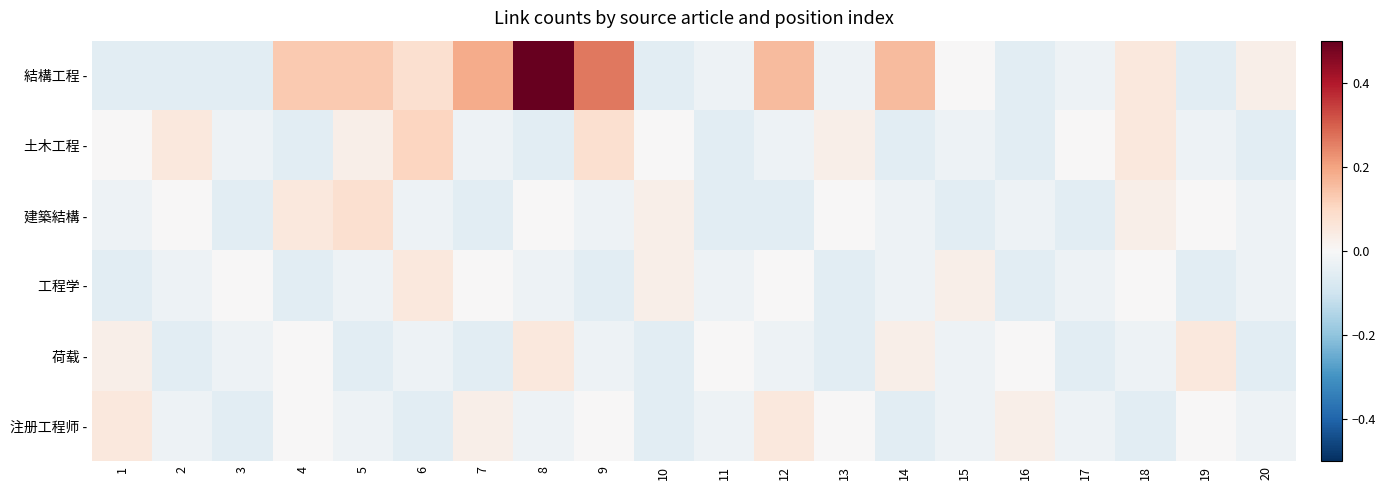

Reading left to right, extract all data points from this chart.

結構工程 -: 1=-0.1	2=-0.1	3=-0.1	4=0.1	5=0.1	6=0.1	7=0.2	8=0.5	9=0.3	10=-0.1	11=-0.0	12=0.2	13=-0.0	14=0.2	15=0.0	16=-0.1	17=-0.0	18=0.1	19=-0.1	20=0.0
土木工程 -: 1=0.0	2=0.1	3=-0.0	4=-0.1	5=0.0	6=0.1	7=-0.0	8=-0.1	9=0.1	10=0.0	11=-0.1	12=-0.0	13=0.0	14=-0.1	15=-0.0	16=-0.1	17=0.0	18=0.1	19=-0.0	20=-0.1
建築結構 -: 1=-0.0	2=0.0	3=-0.1	4=0.1	5=0.1	6=-0.0	7=-0.1	8=0.0	9=-0.0	10=0.0	11=-0.1	12=-0.1	13=0.0	14=-0.0	15=-0.1	16=-0.0	17=-0.1	18=0.0	19=0.0	20=-0.0
工程学 -: 1=-0.1	2=-0.0	3=0.0	4=-0.1	5=-0.0	6=0.1	7=0.0	8=-0.0	9=-0.1	10=0.0	11=-0.0	12=0.0	13=-0.1	14=-0.0	15=0.0	16=-0.1	17=-0.0	18=0.0	19=-0.1	20=-0.0
荷载 -: 1=0.0	2=-0.1	3=-0.0	4=0.0	5=-0.1	6=-0.0	7=-0.1	8=0.1	9=-0.0	10=-0.1	11=0.0	12=-0.0	13=-0.1	14=0.0	15=-0.0	16=0.0	17=-0.1	18=-0.0	19=0.1	20=-0.1
注册工程师 -: 1=0.1	2=-0.0	3=-0.1	4=0.0	5=-0.0	6=-0.1	7=0.0	8=-0.0	9=0.0	10=-0.1	11=-0.0	12=0.1	13=0.0	14=-0.1	15=-0.0	16=0.0	17=-0.0	18=-0.1	19=0.0	20=-0.0